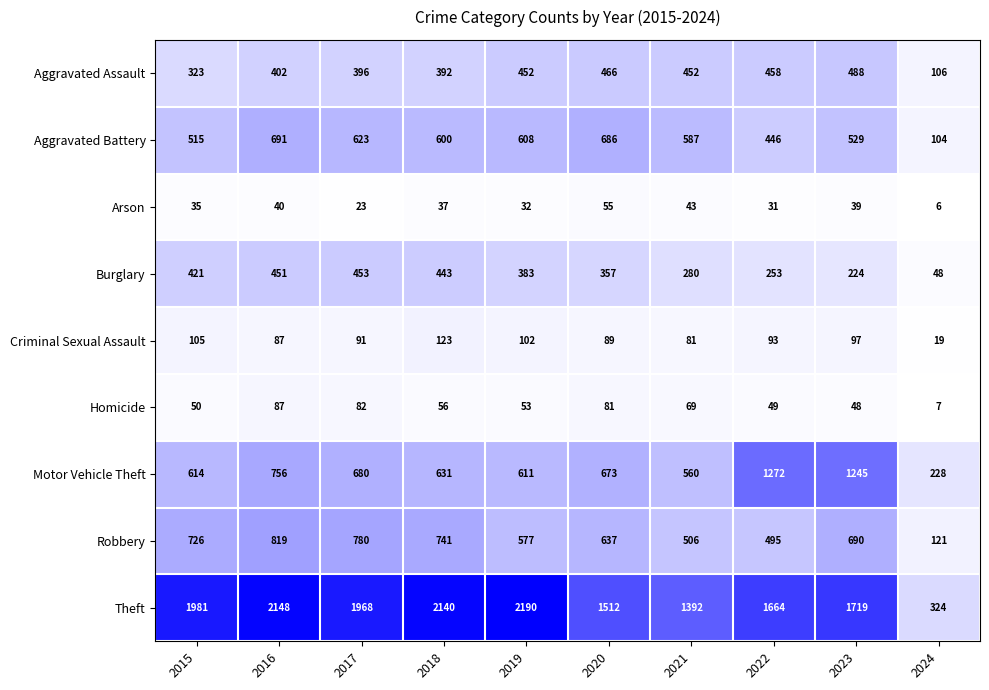

At which category does the chart reach its minimum across all series?

2024